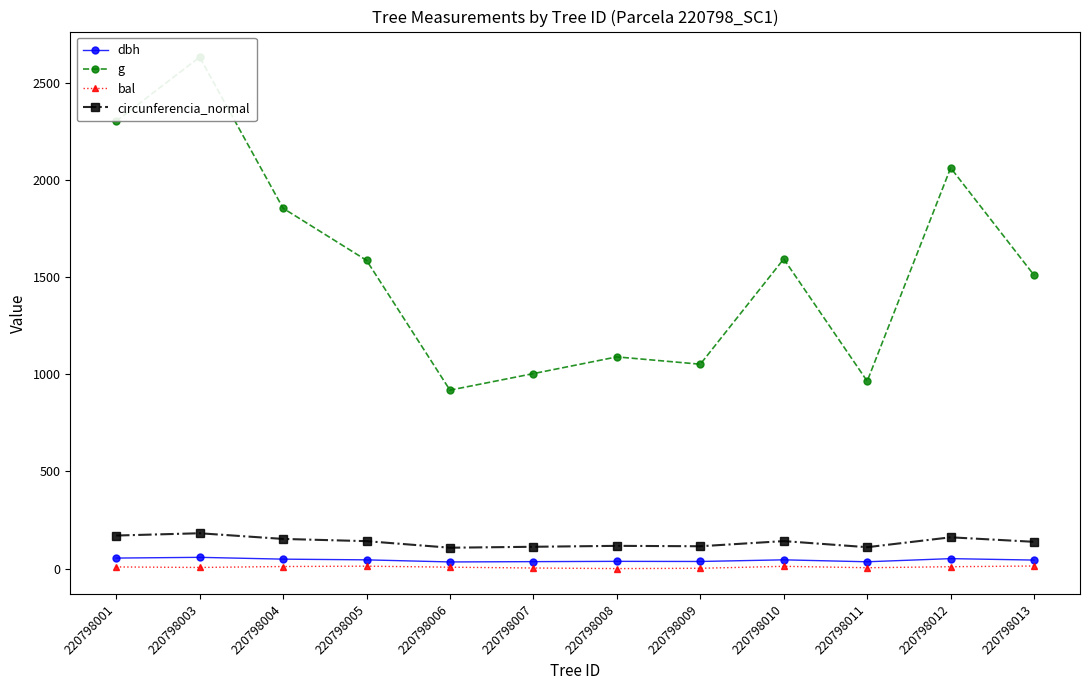

How many series are shown in this chart?

4